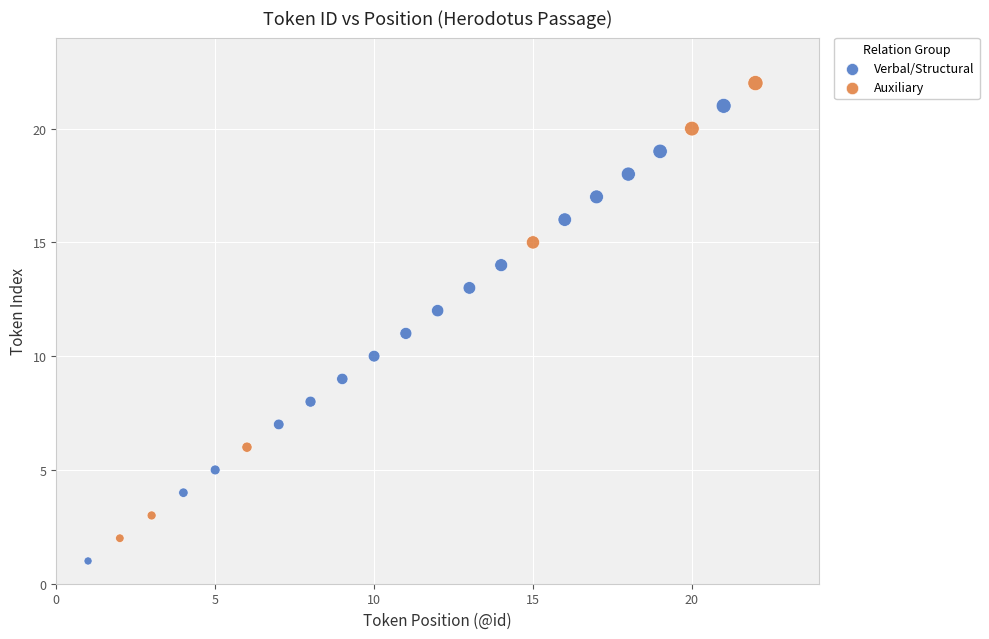

Which series reaches the maximum Y coordinate?

Auxiliary